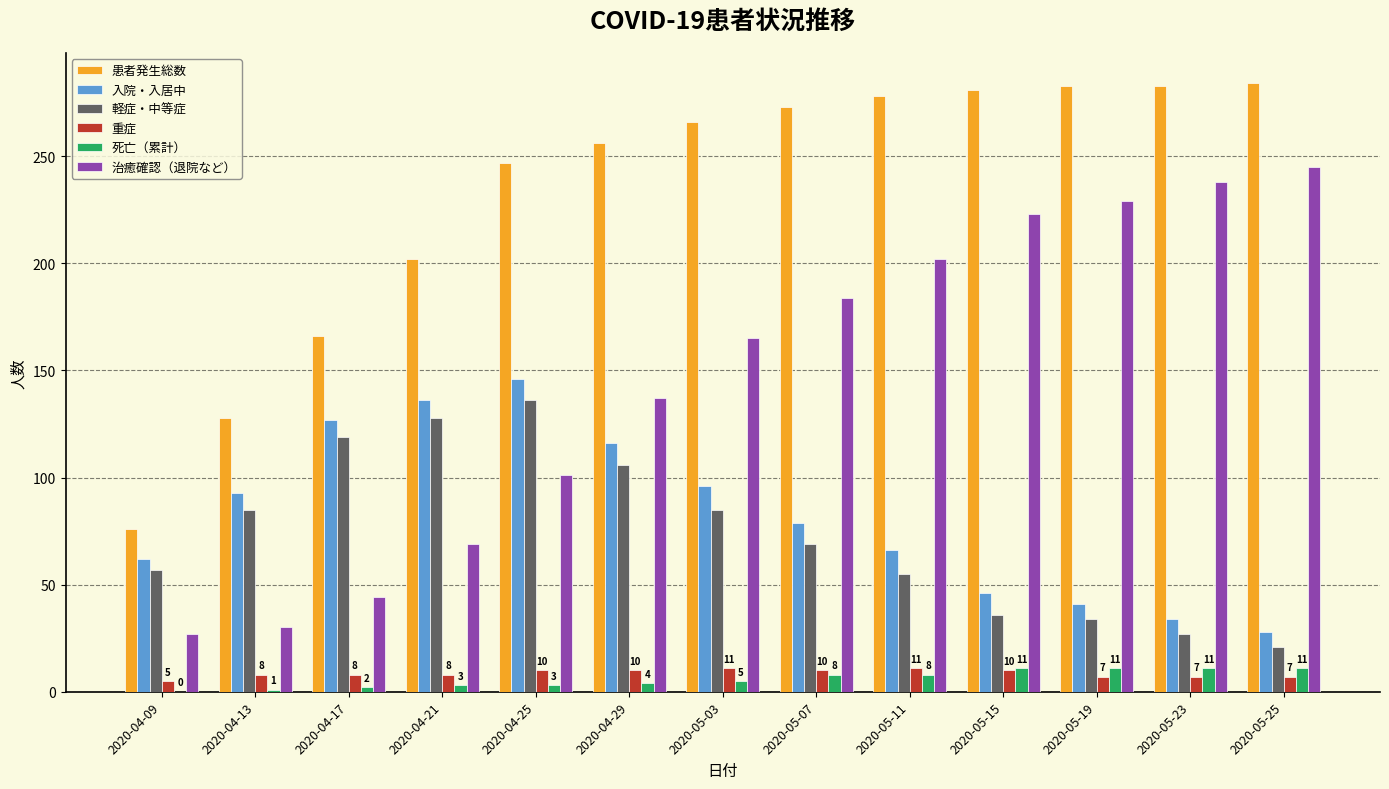

True or false: 軽症・中等症 has a value of 85 at 2020-04-13.

True